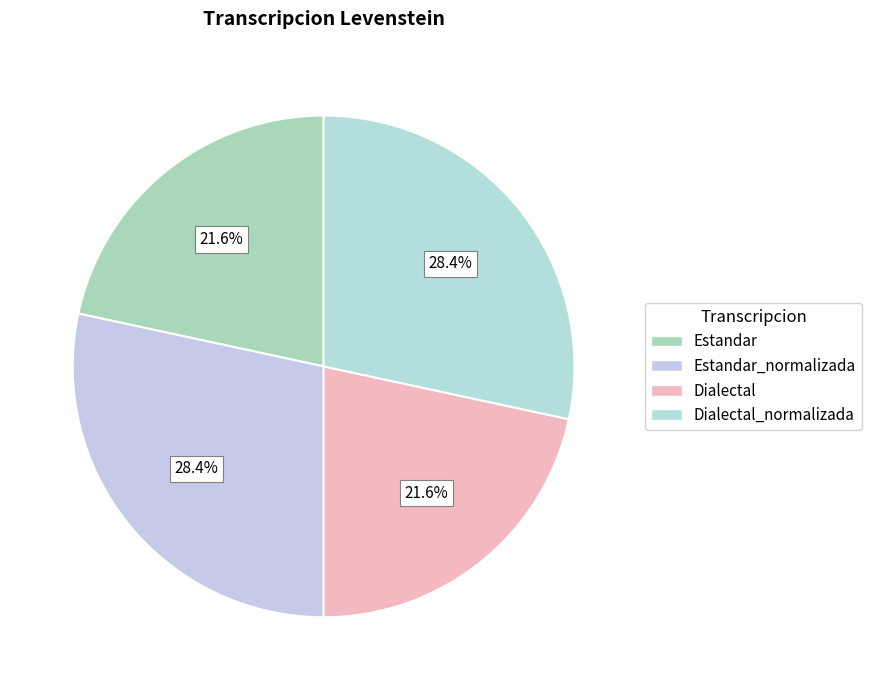

To the nearest percent, what is the average slice percentage?

25%